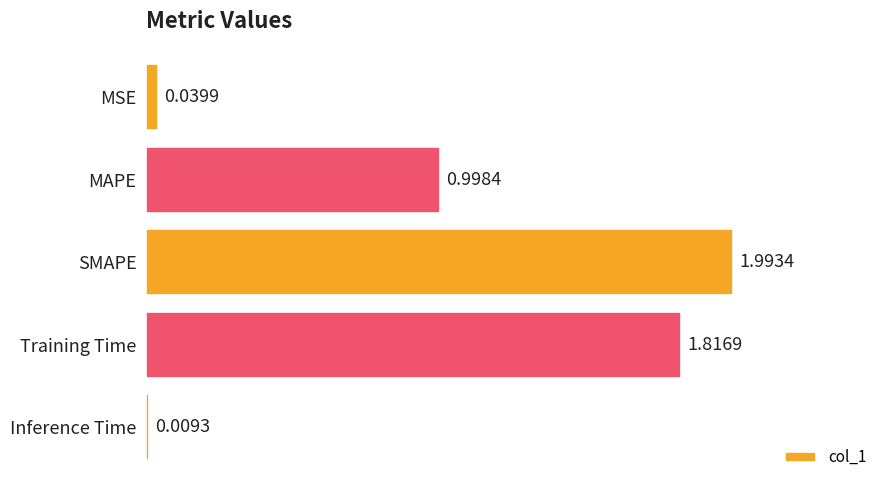

Which label corresponds to the smallest value in the chart?

Inference Time